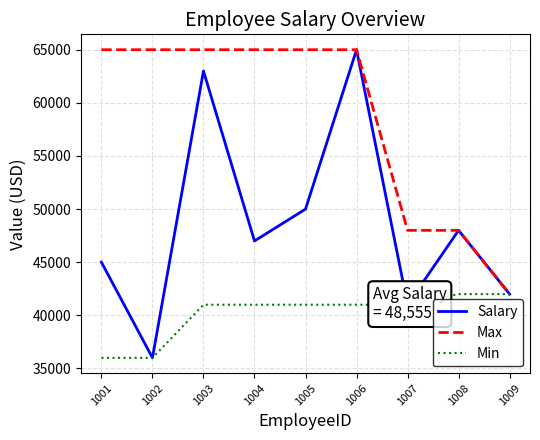

Reading right to left, extract all data points from this chart.

Salary: 1009=42000	1008=48000	1007=41000	1006=65000	1005=50000	1004=47000	1003=63000	1002=36000	1001=45000
Max: 1009=42000	1008=48000	1007=48000	1006=65000	1005=65000	1004=65000	1003=65000	1002=65000	1001=65000
Min: 1009=42000	1008=42000	1007=41000	1006=41000	1005=41000	1004=41000	1003=41000	1002=36000	1001=36000